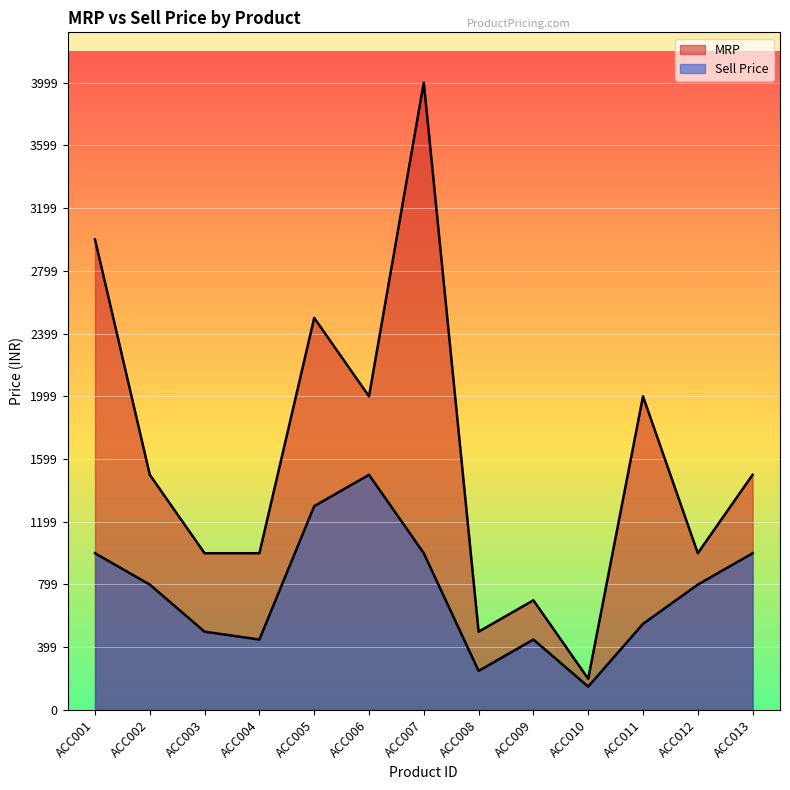

At which category is the sum across all series the highest?

ACC007